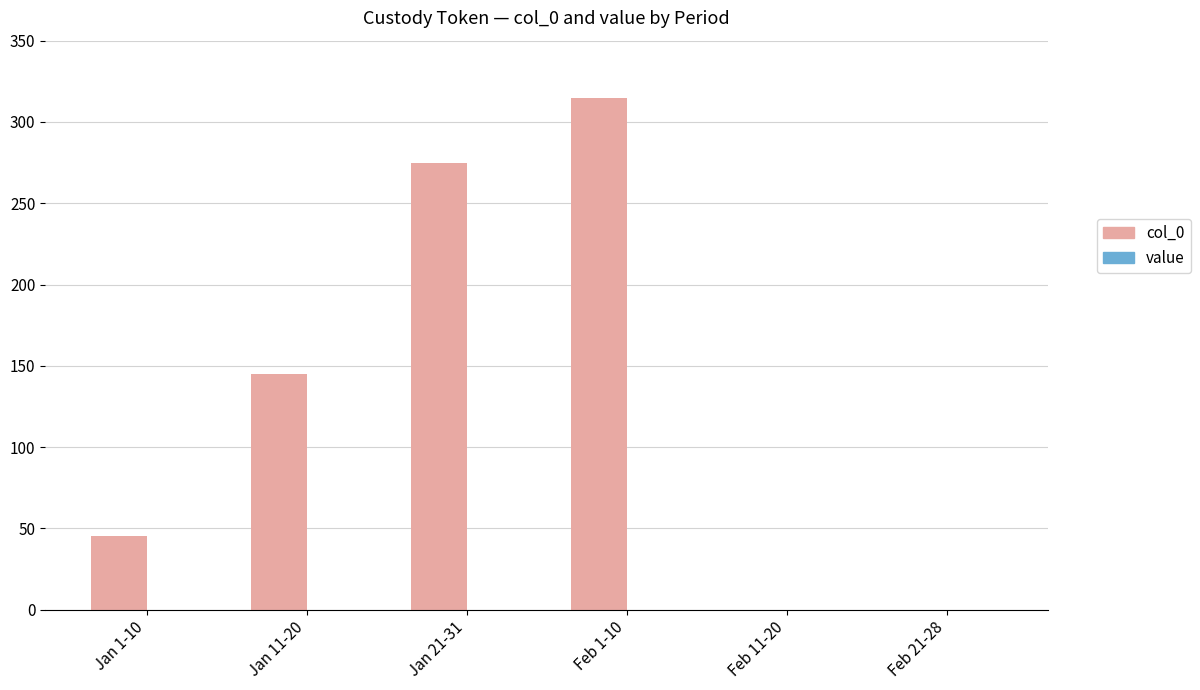

At which label is the value closest to 157?

Jan 11-20